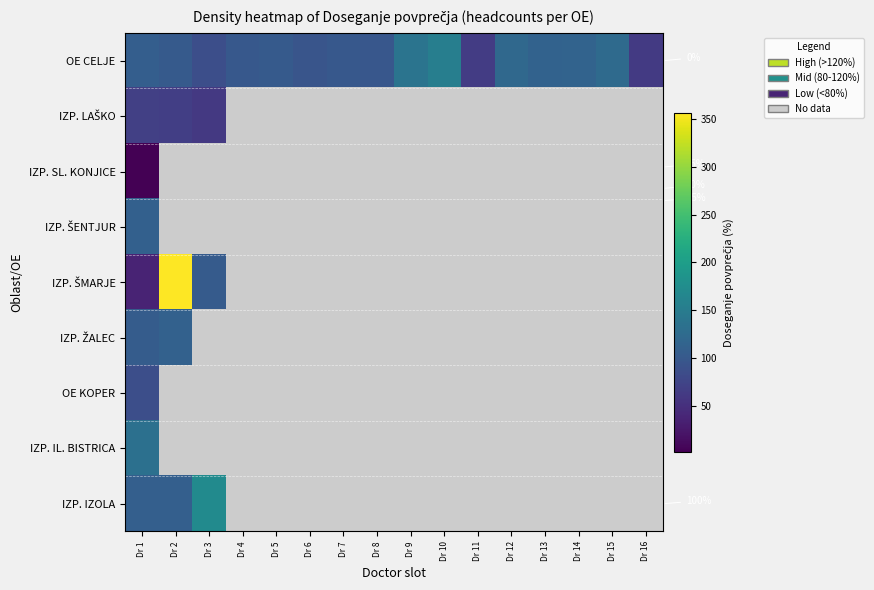

Count the number of categories in the chart.

16